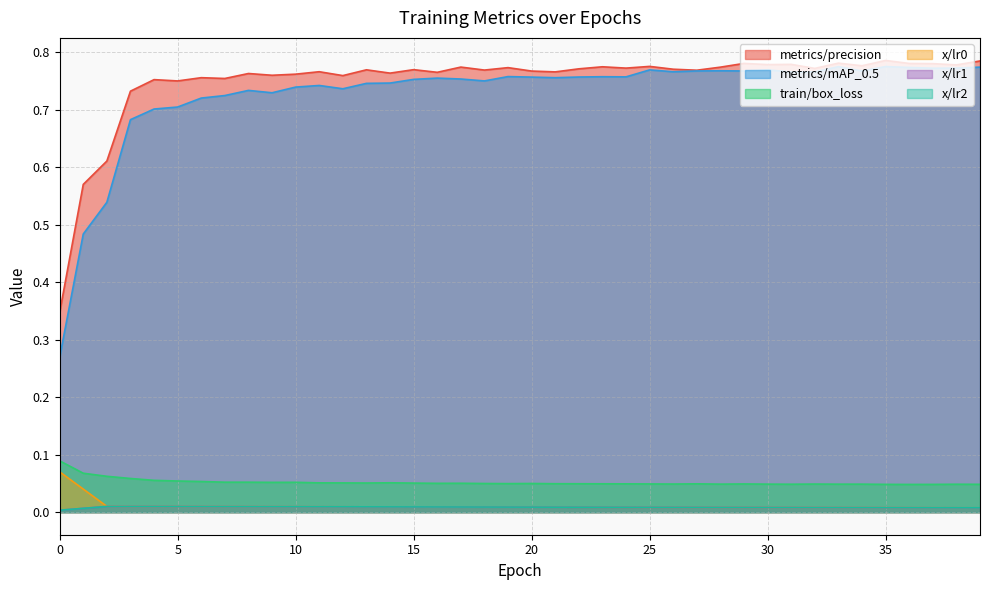

What is the greatest value displayed?

0.8